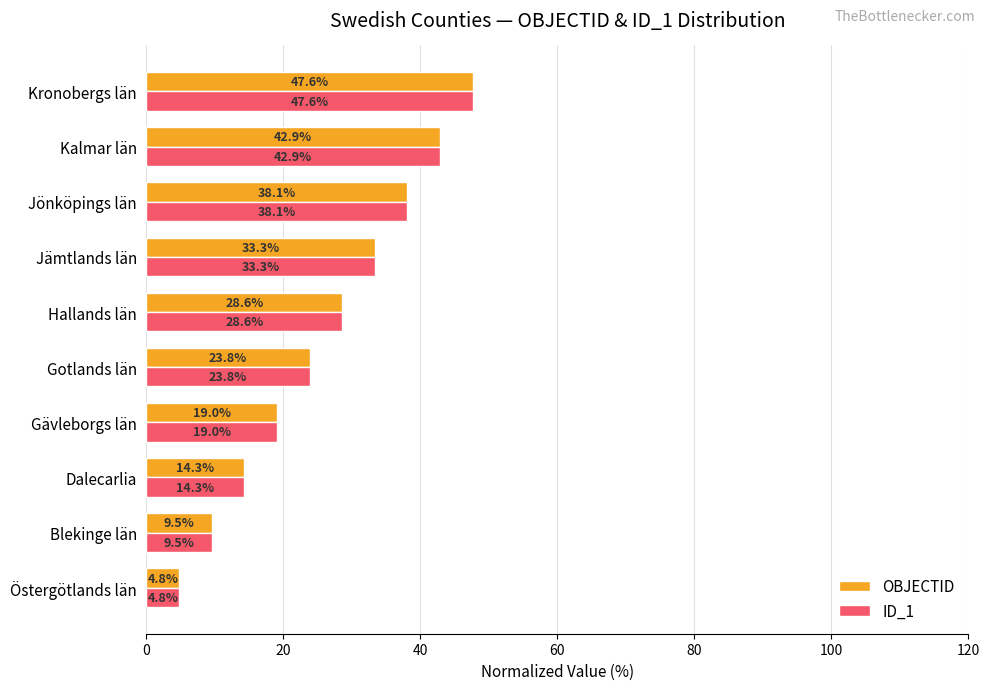

The value of ID_1 at Kronobergs län is 33.2. True or false?

False